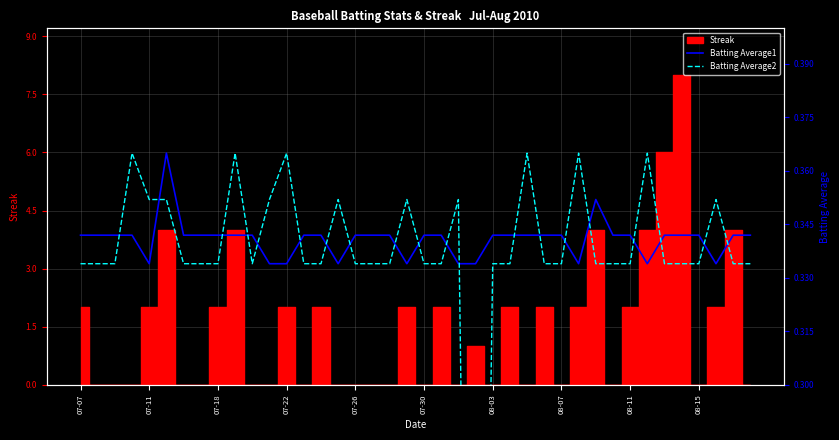

At which label does Batting Average2 reach its peak?

07-22